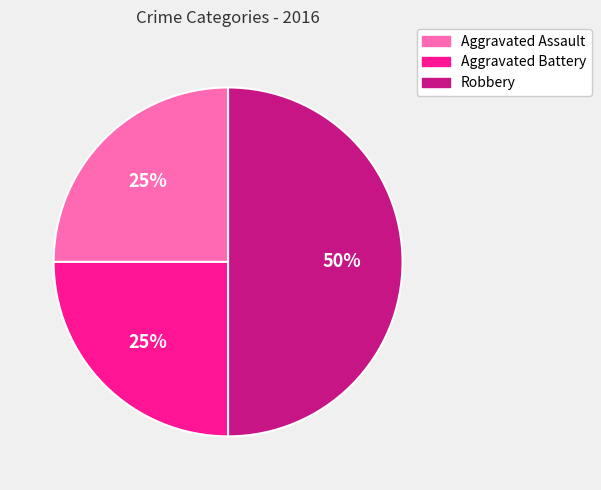

Which has a higher value, Robbery or Aggravated Battery?

Robbery